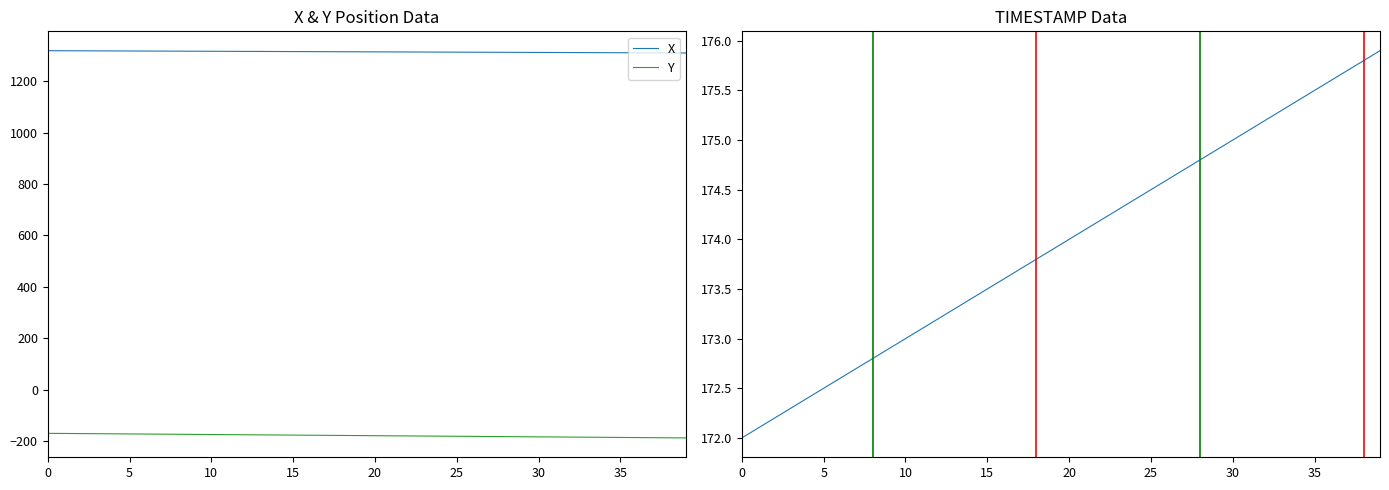

True or false: X and TIMESTAMP intersect in this chart.

False